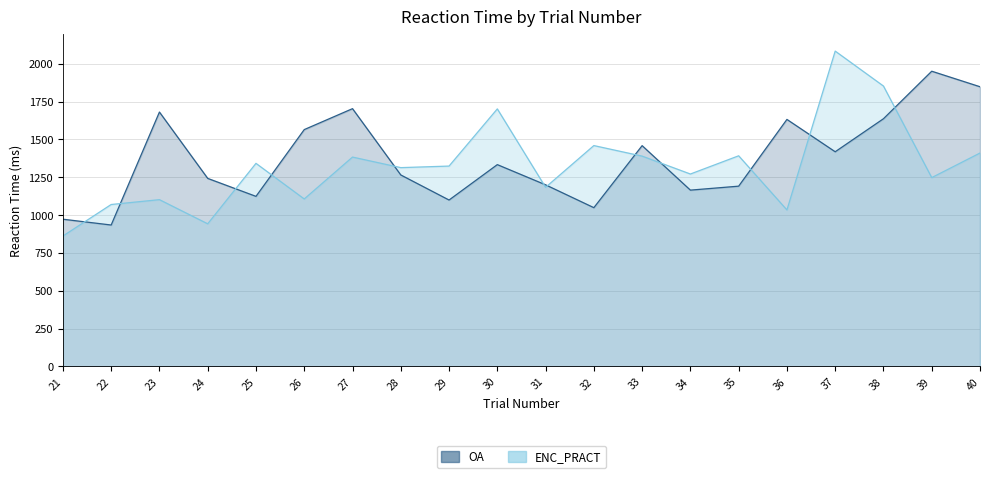

True or false: OA has a value of 1459.3 at 33.

True